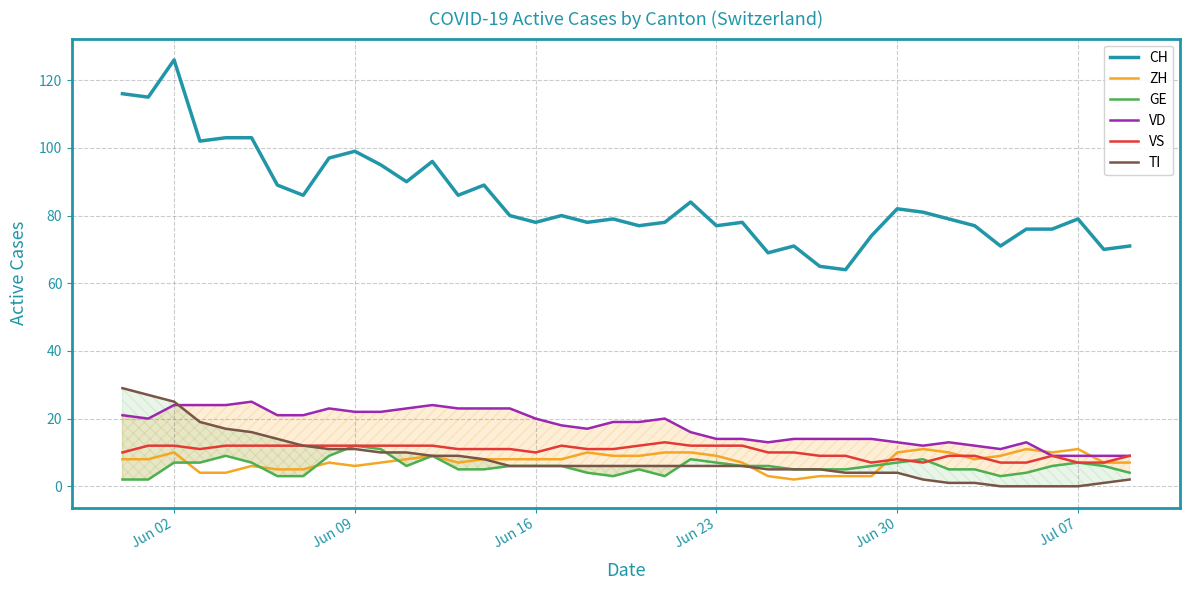

How many interior local valleys does the VS series have?

4